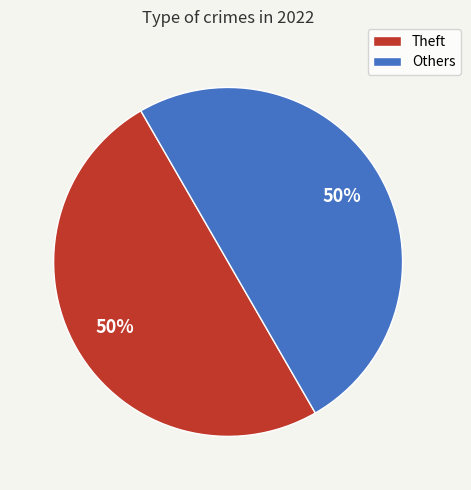

Count the number of slices in the pie.

2